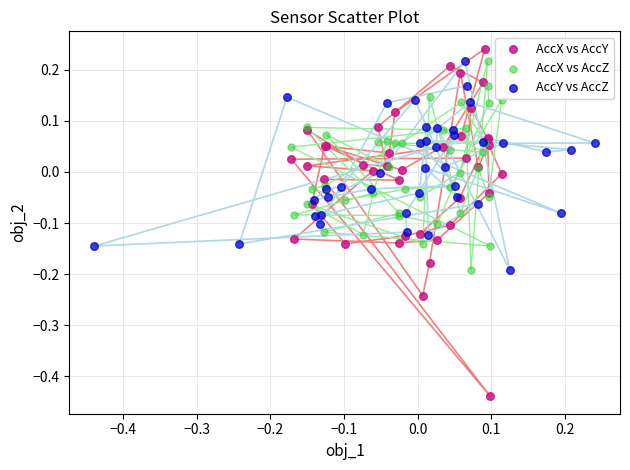

Which series reaches the minimum Y coordinate?

AccX vs AccY